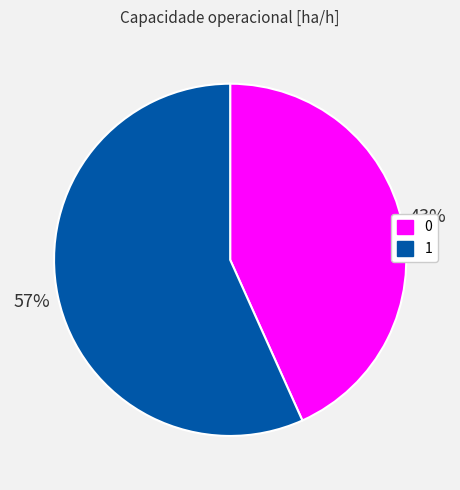

To the nearest percent, what is the combined percentage of 0 and 1?

100%